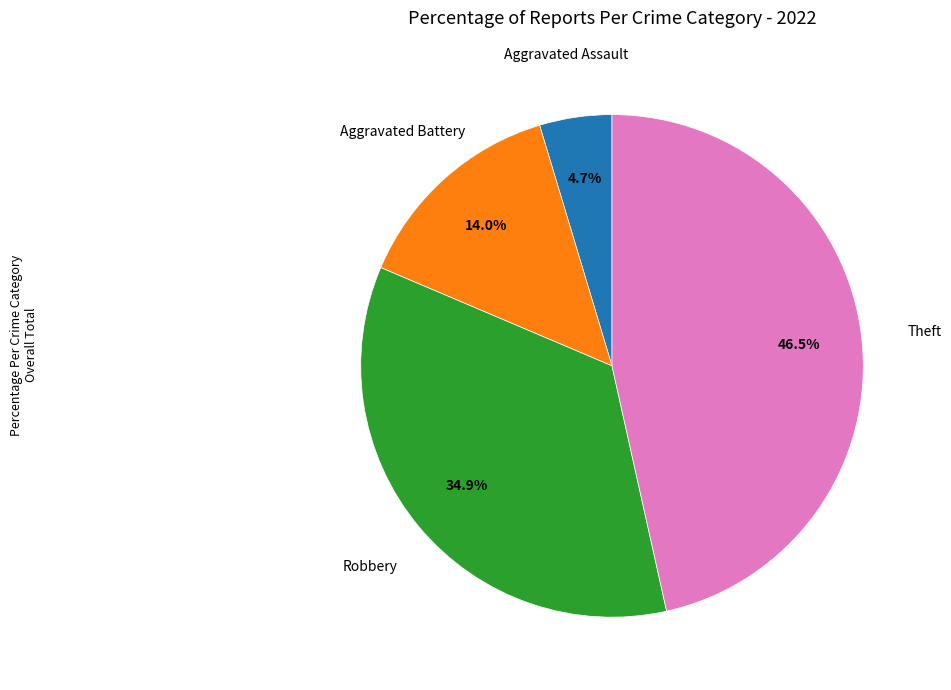

How many segments does this pie chart have?

4